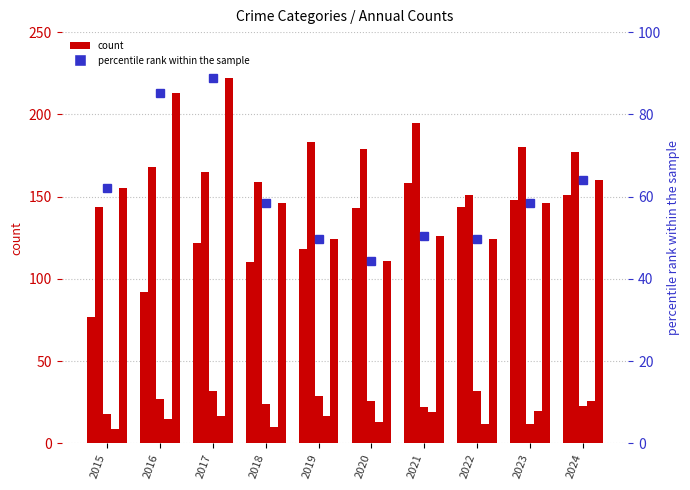

What is the value of the Homicide bar at the 2nd from the left?

15